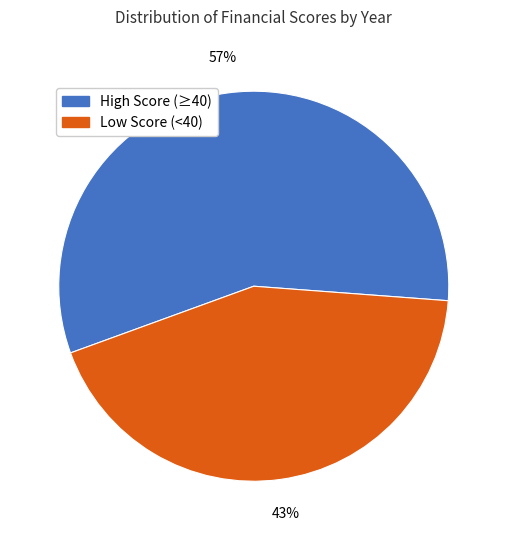

The High Score (≥40) slice represents 66% of the pie. True or false?

False